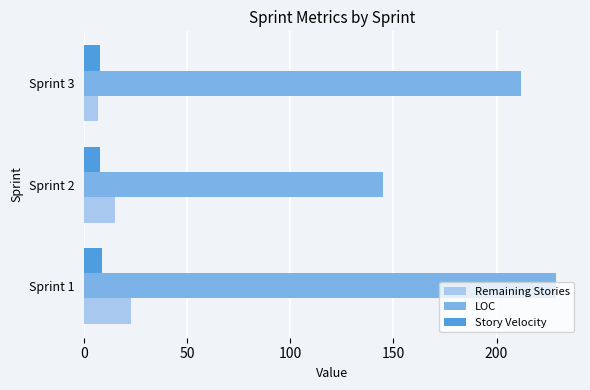

At how many categories does at least one series exceed 104?

3